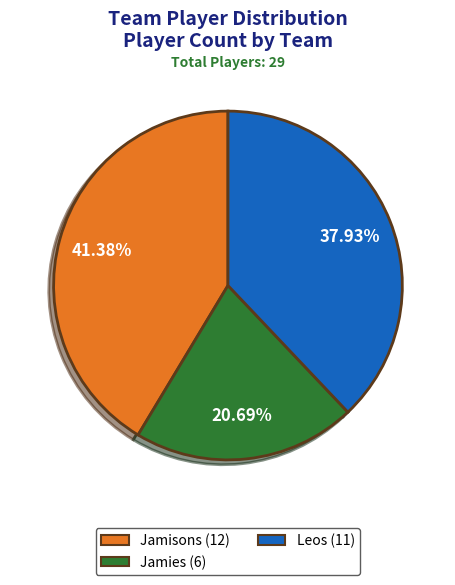

To the nearest percent, what is the difference between the largest and smallest slice percentages?

21%